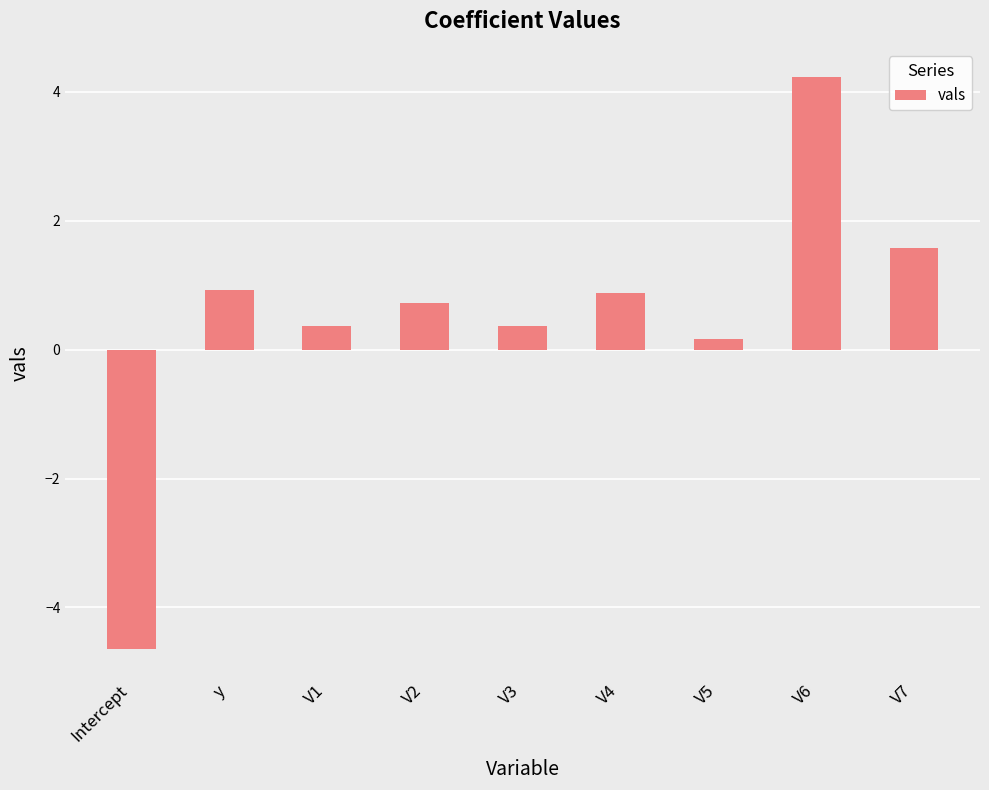

Reading left to right, transcribe all the data shown in this chart.

Intercept=-4.6	y=0.9	V1=0.4	V2=0.7	V3=0.4	V4=0.9	V5=0.2	V6=4.2	V7=1.6